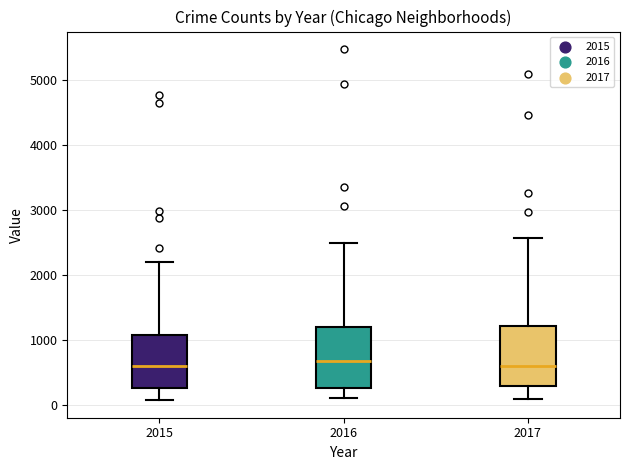

Reading left to right, read every box against the y-axis: the position of its median line, the range the box covers, and the ends of its whiskers. The values are not printed on the chart, so give them approximately, as read against the axis.

2015: median 600, box 300 to 1100, whiskers 100 to 2200
2016: median 700, box 300 to 1200, whiskers 100 to 2500
2017: median 600, box 300 to 1200, whiskers 100 to 2600